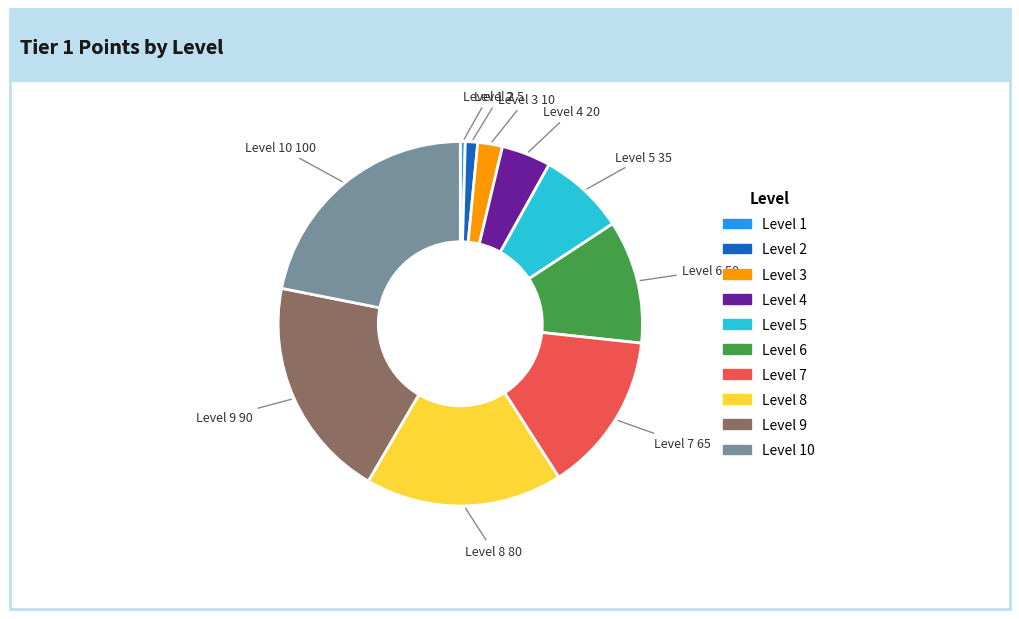

Does any single category account for the majority?

No